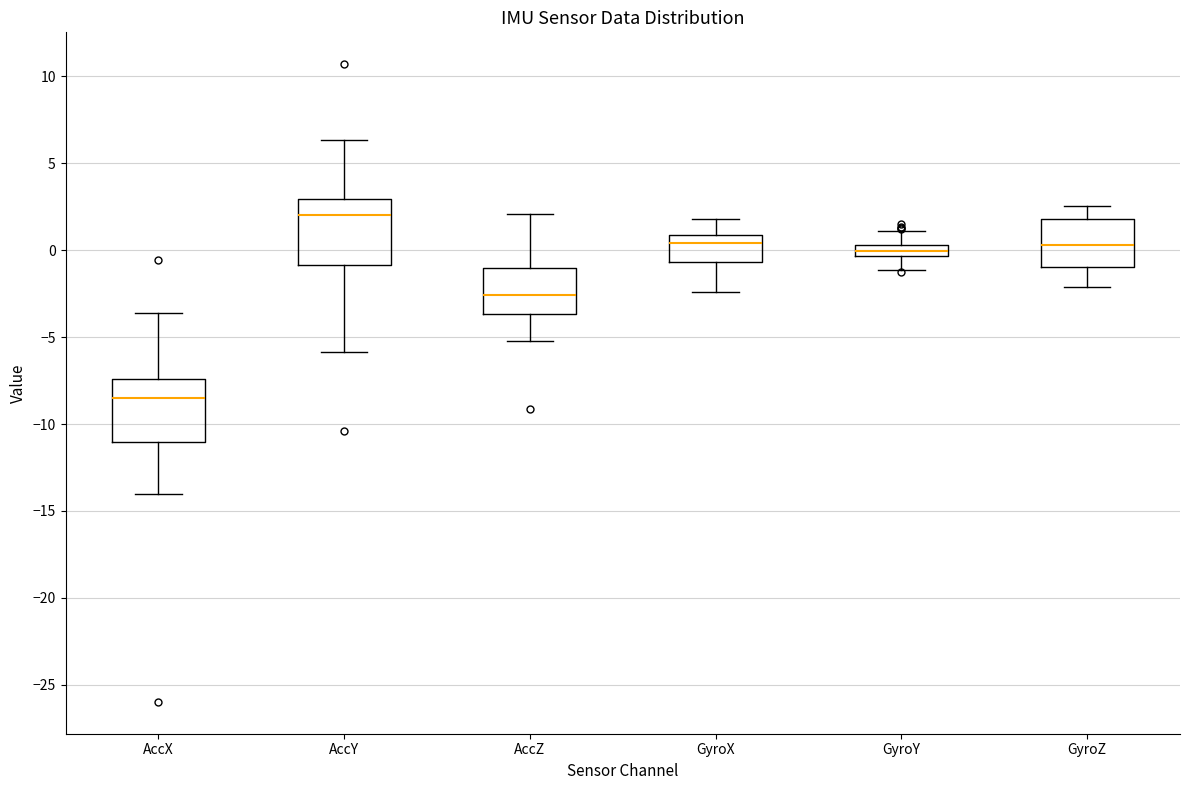

Where does the upper whisker of the box for AccY end on the y-axis? The values are not printed on the chart, so give them approximately, as read against the axis.

6.5